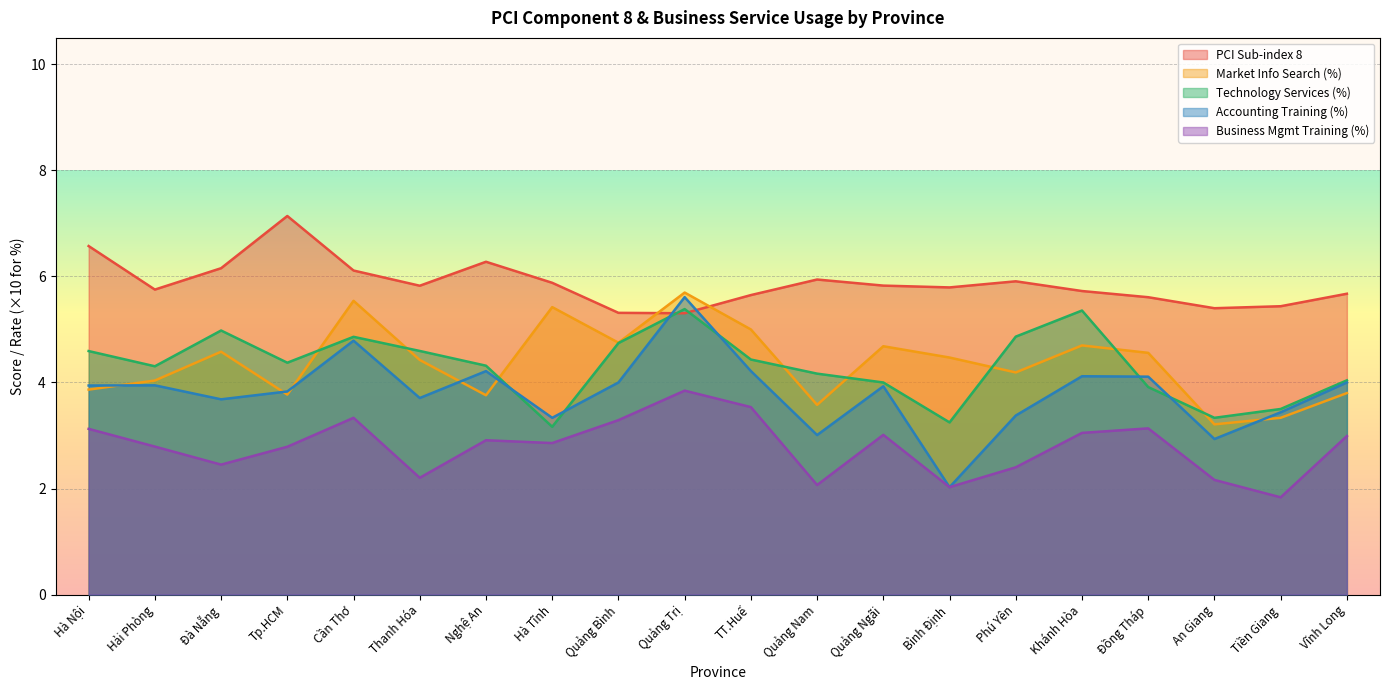

True or false: Business Mgmt Training (%) and PCI Sub-index 8 cross at least once.

False